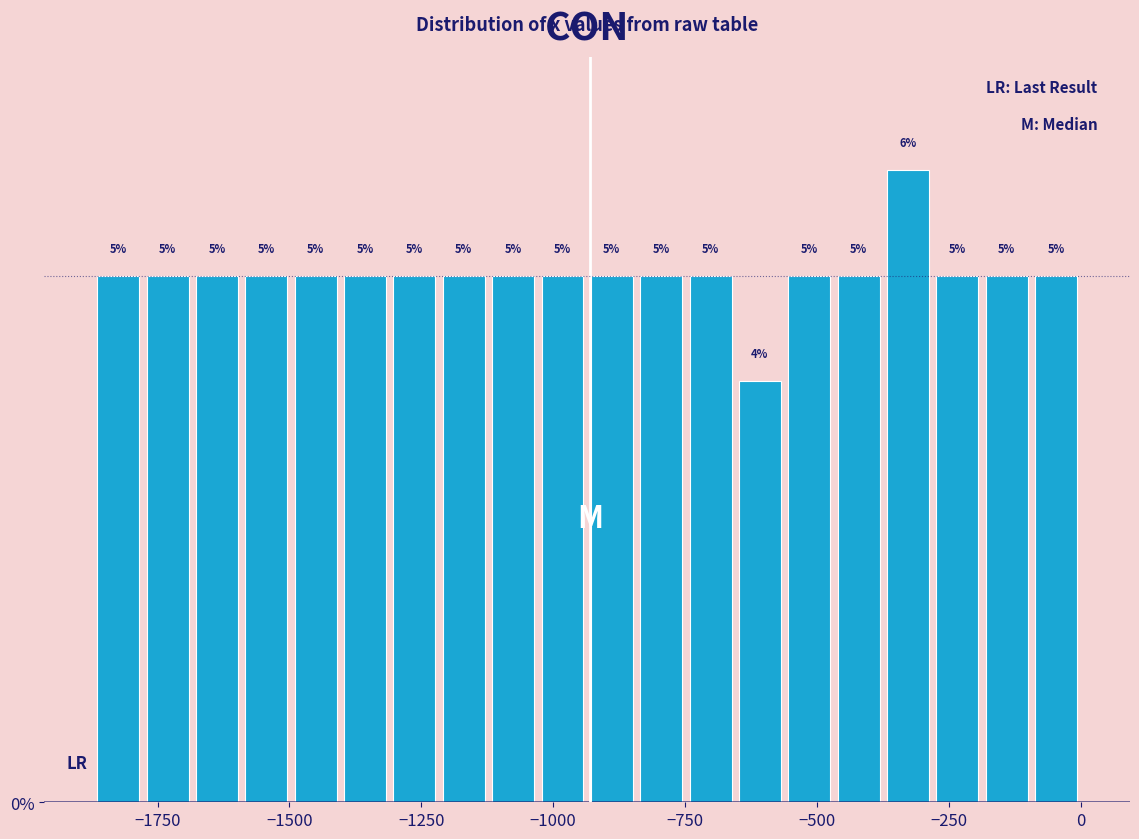

Read against the x-axis, roughly where is the centre of the tallest bar?

-350